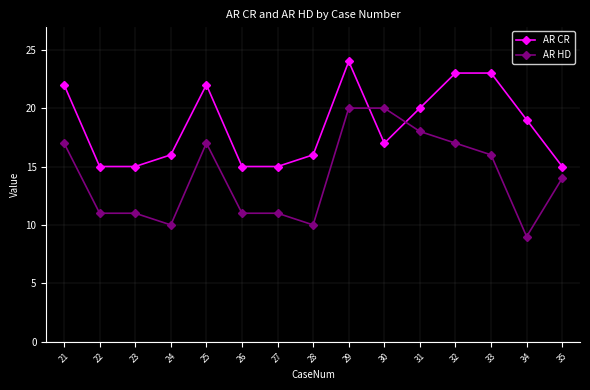

The value of AR HD at 32 is 10. True or false?

False